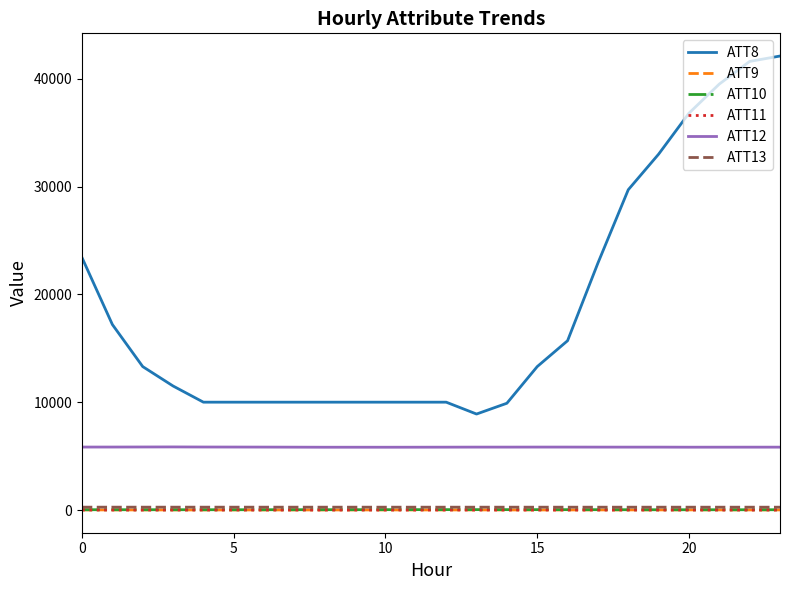

Which series has the largest range (max minus min)?

ATT8